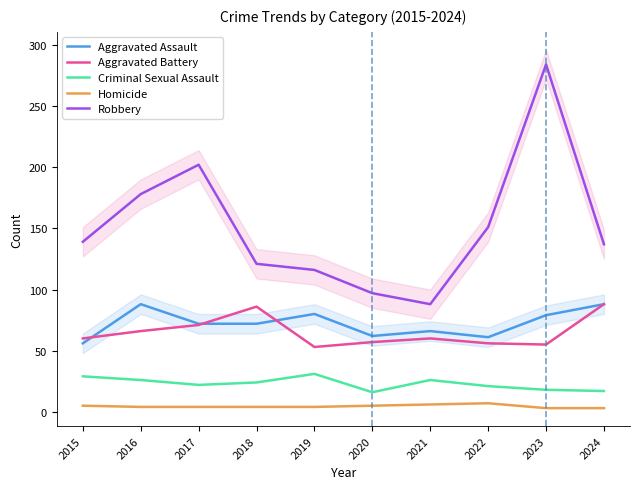

True or false: Aggravated Battery and Criminal Sexual Assault cross at least once.

False